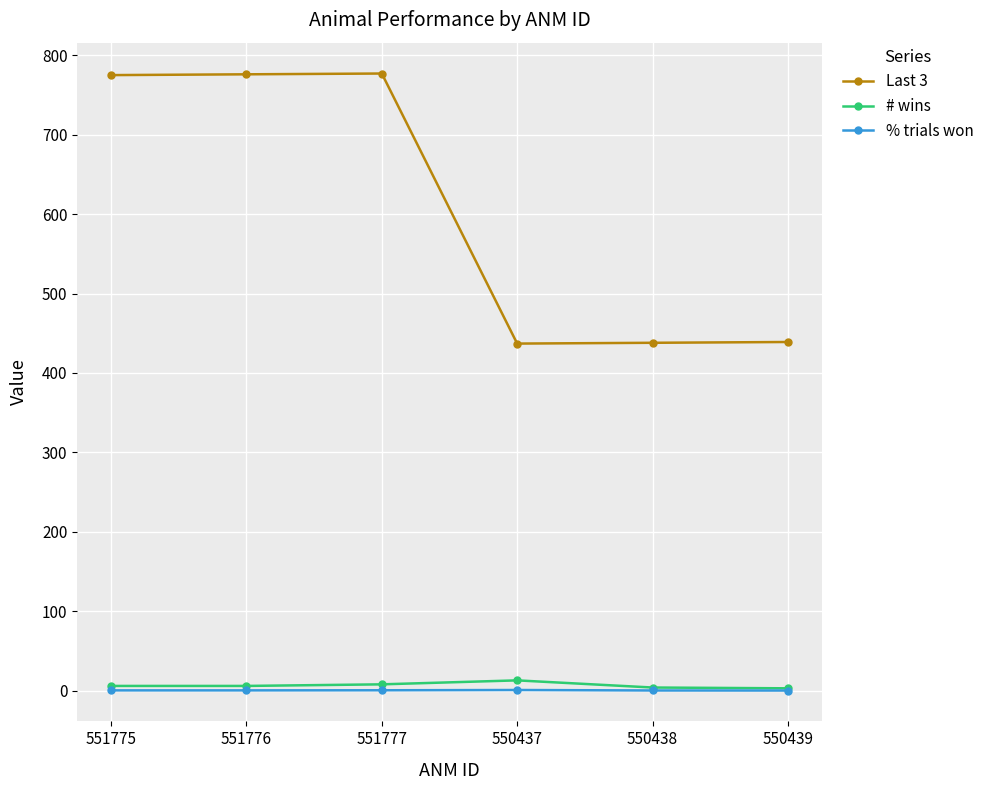

True or false: Last 3 and # wins intersect in this chart.

False